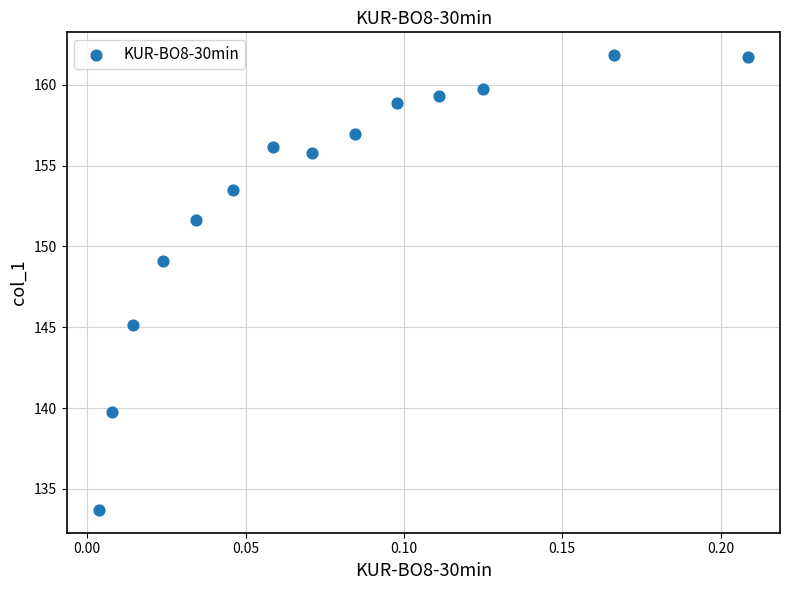

What is the range of Y values (max minus min)?

28.2